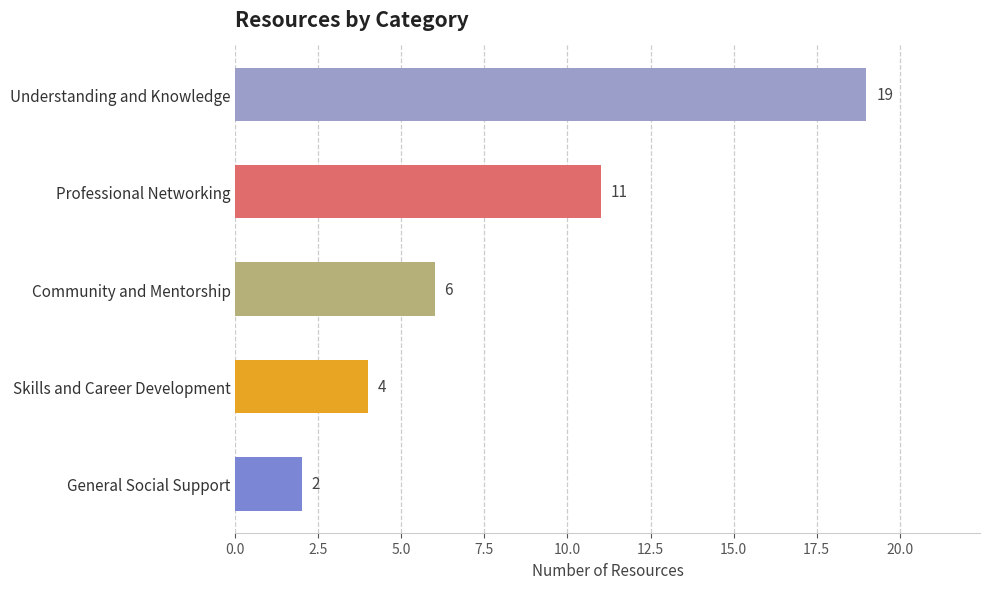

List the labels in order of value, largest first.

Understanding and Knowledge, Professional Networking, Community and Mentorship, Skills and Career Development, General Social Support